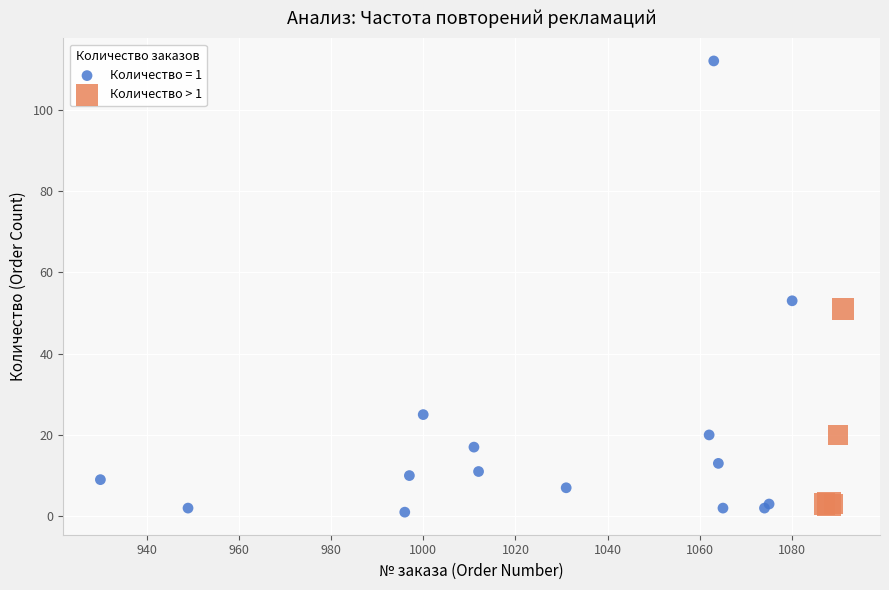

Which series reaches the maximum Y coordinate?

Количество = 1